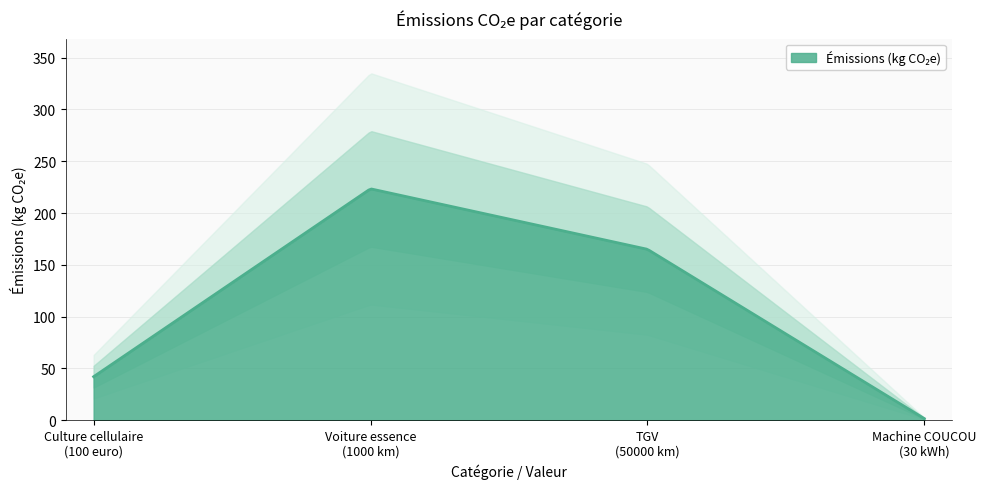

Reading left to right, what are all the values shown in this chart?

42.0	223.4	165.0	1.6